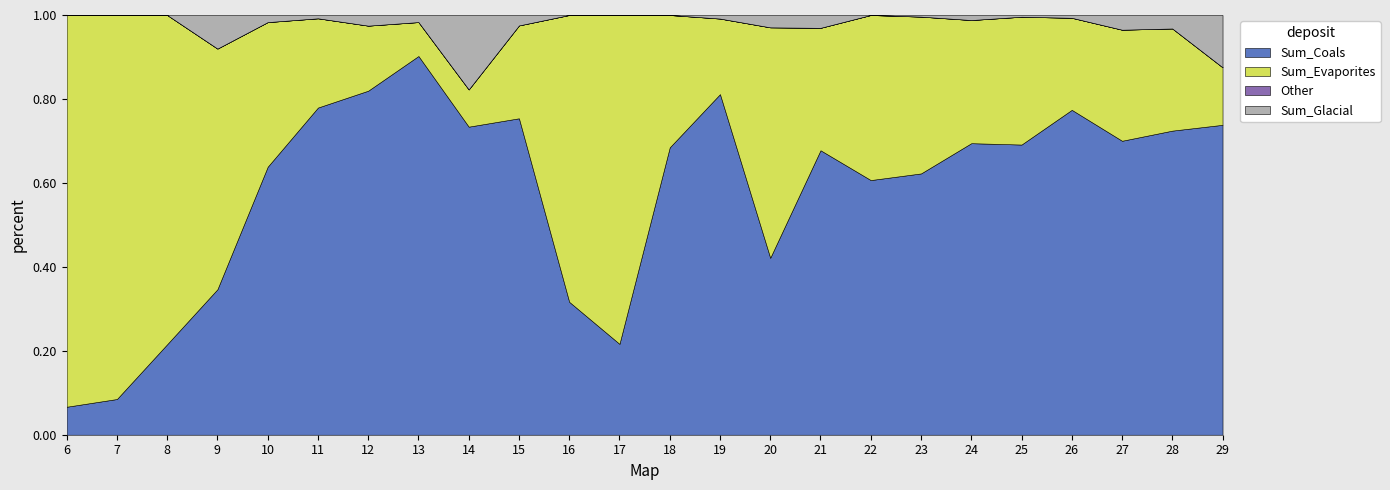

At which label does Sum_Coals reach its peak?

13